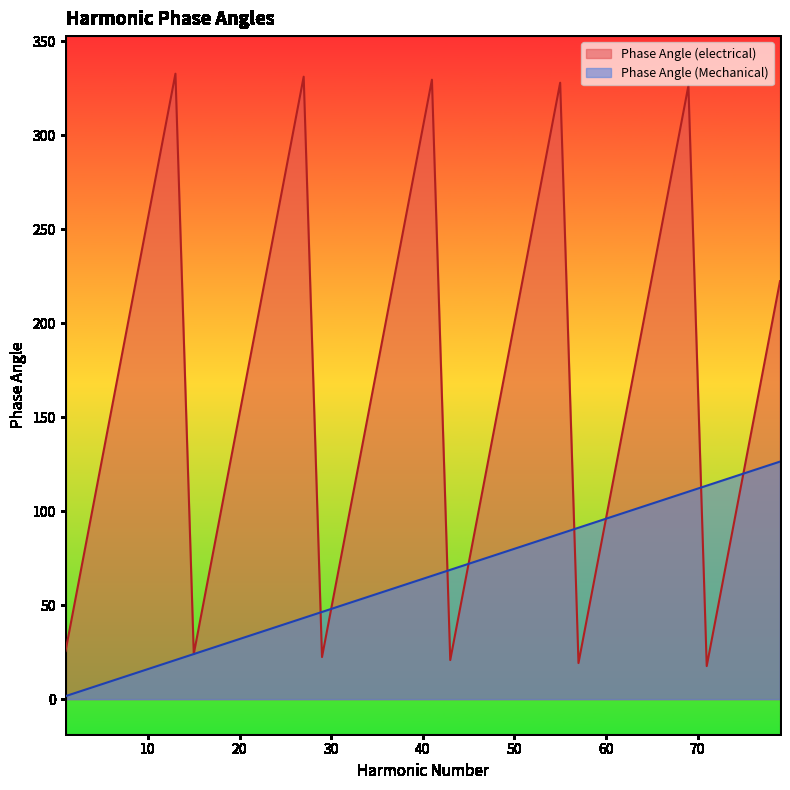

Is the value of Phase Angle (Mechanical) at 37 greater than the value of Phase Angle (electrical) at 45?

No